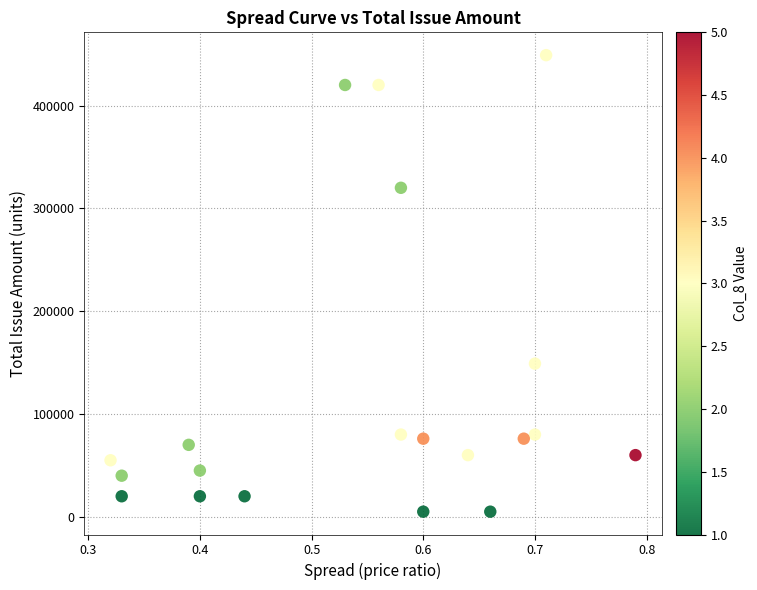

What is the range of Y values (max minus min)?

444000